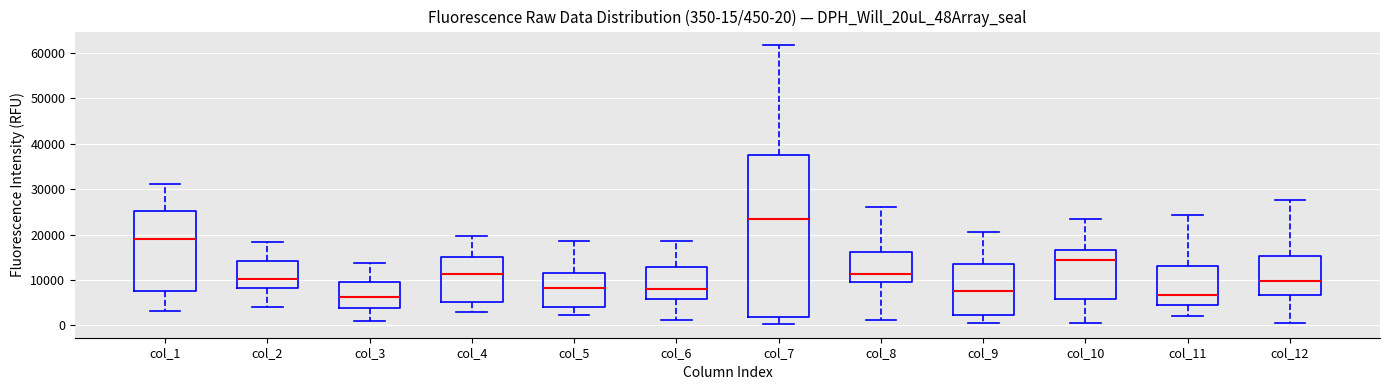

Which box is the tallest, from its lower edge to its upper edge?

col_7